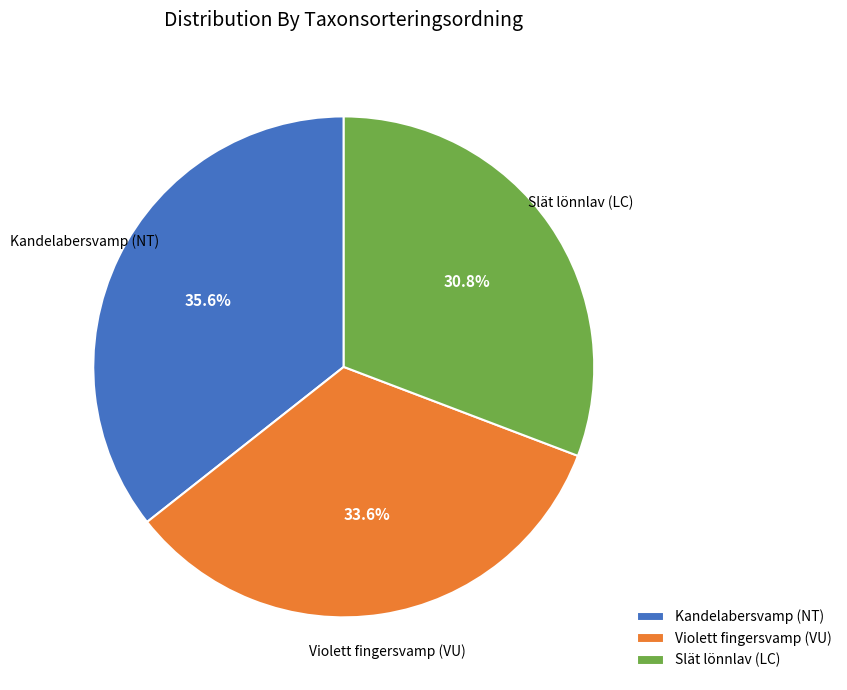

What is the ratio of the value at Violett fingersvamp (VU) to the value at Kandelabersvamp (NT)?

0.9